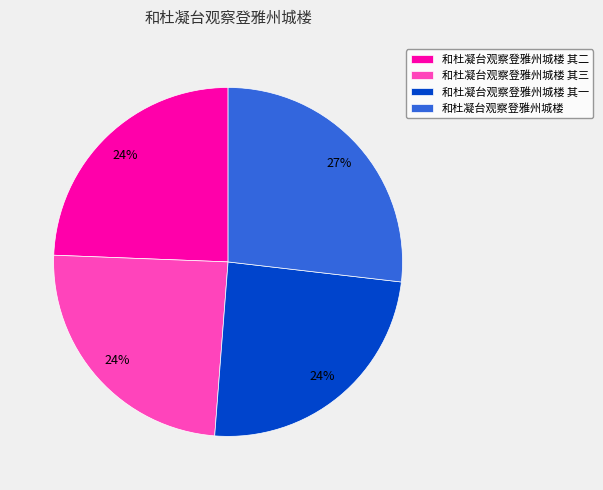

The 和杜凝台观察登雅州城楼 slice represents 14% of the pie. True or false?

False